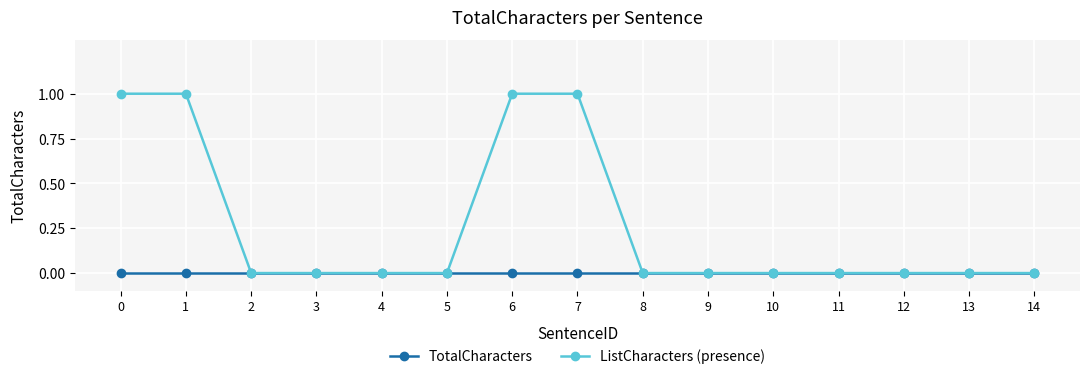

What are all the series names shown in the legend?

TotalCharacters, ListCharacters (presence)